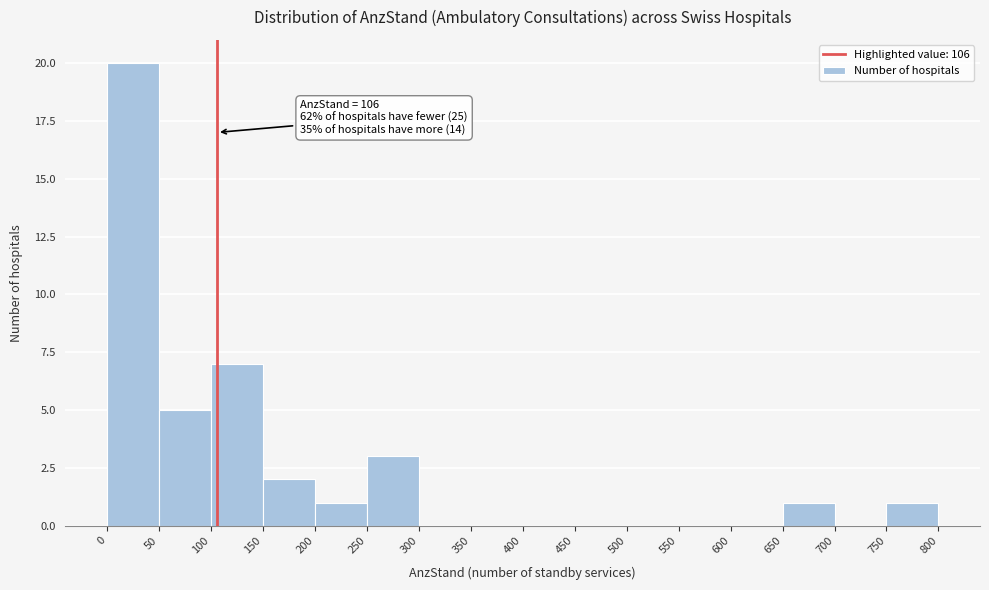

Over which range of the x-axis is the bar tallest?

0 to 50